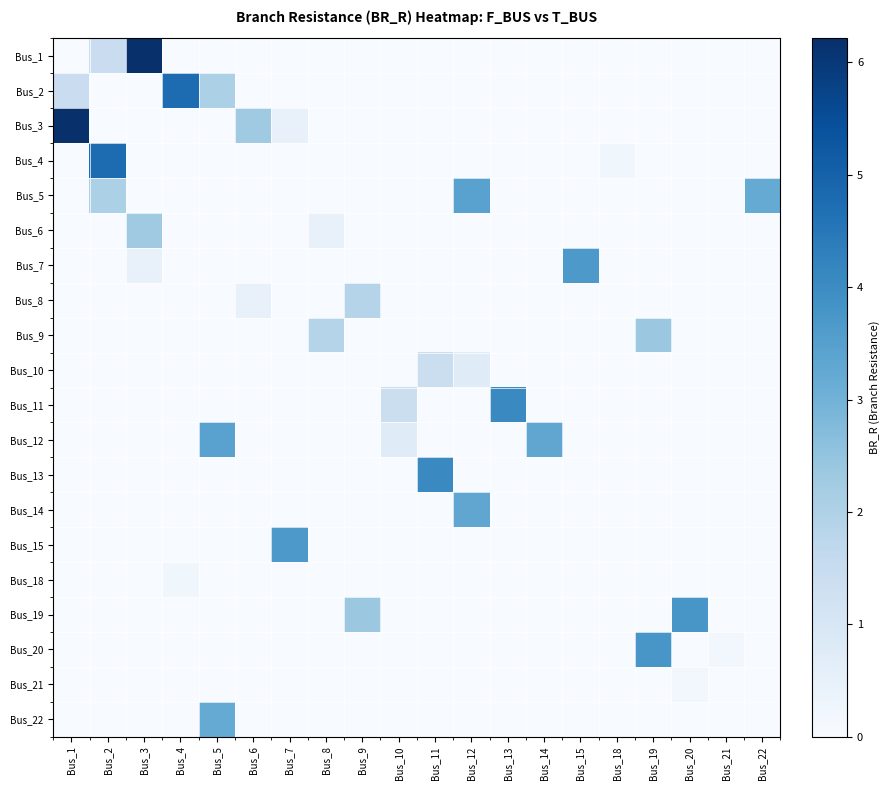

At how many categories does at least one series exceed 1?

18